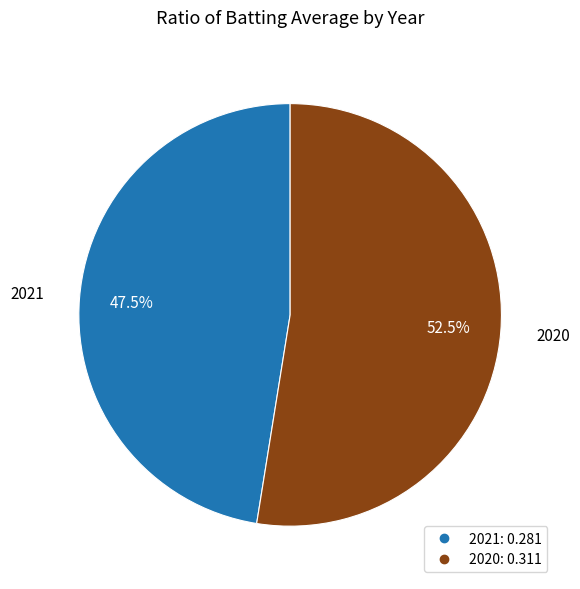

Rank the categories by value from highest to lowest.

2020, 2021